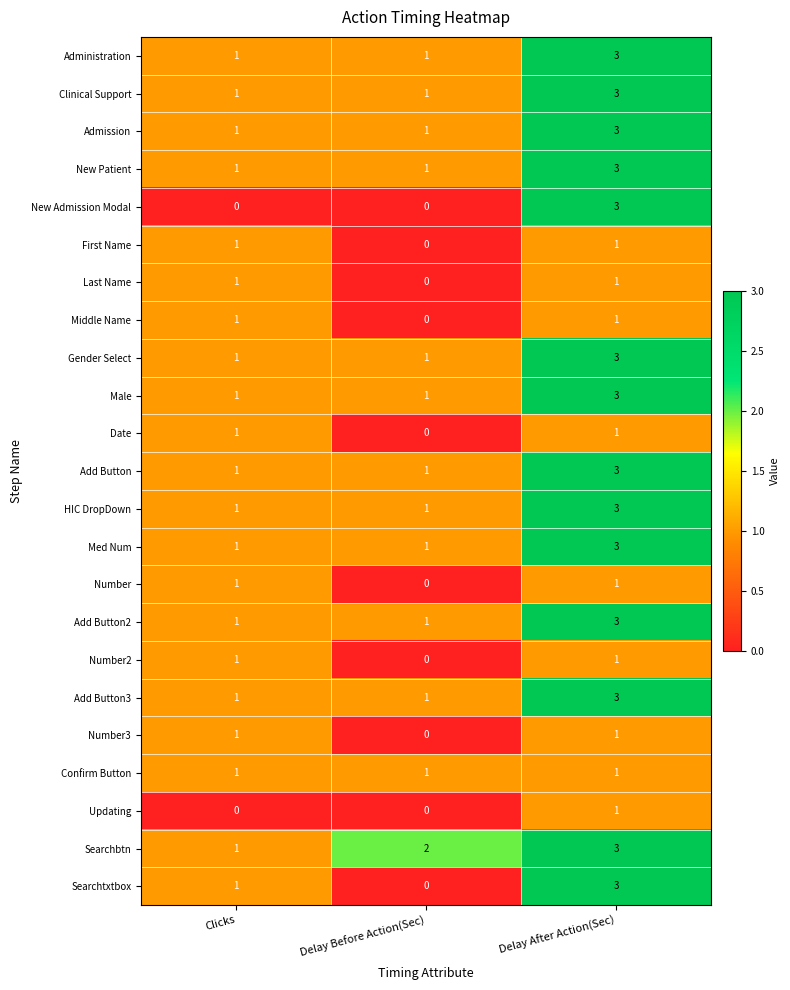

Which category has the highest value across all series?

Delay After Action(Sec)